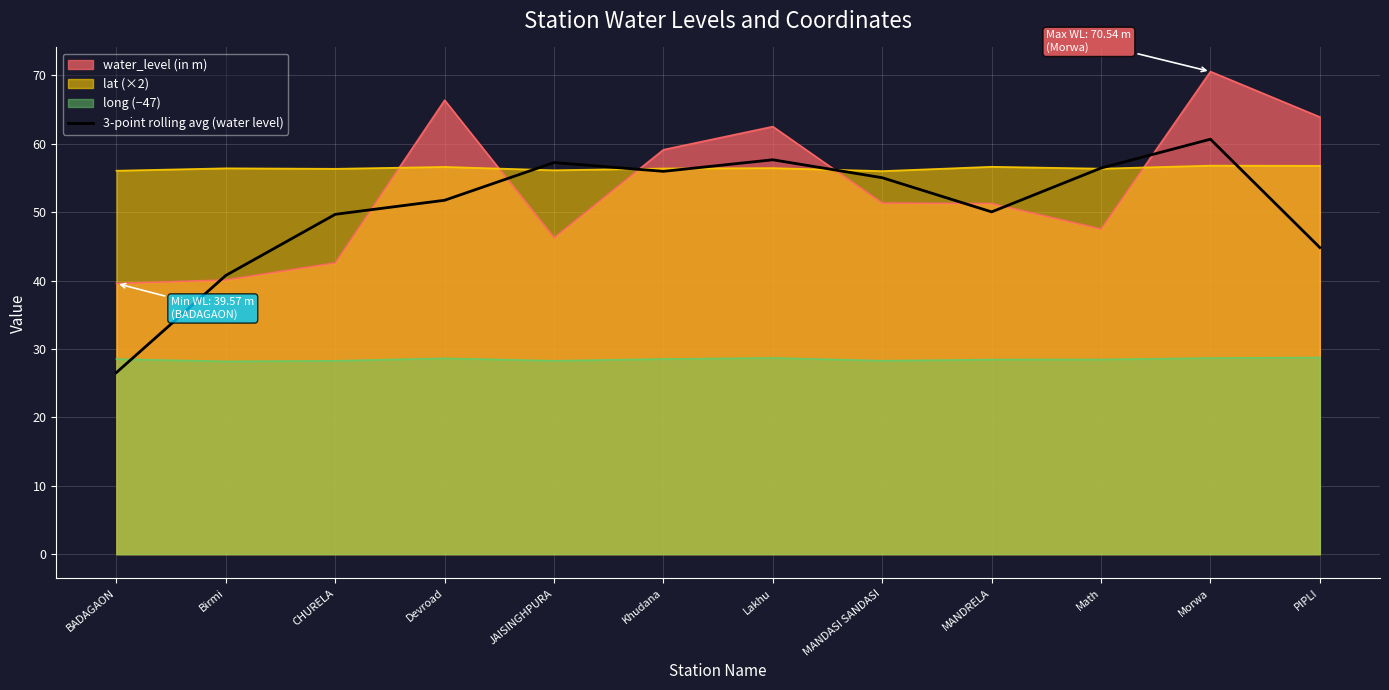

The value at CHURELA is 49.7. True or false?

True